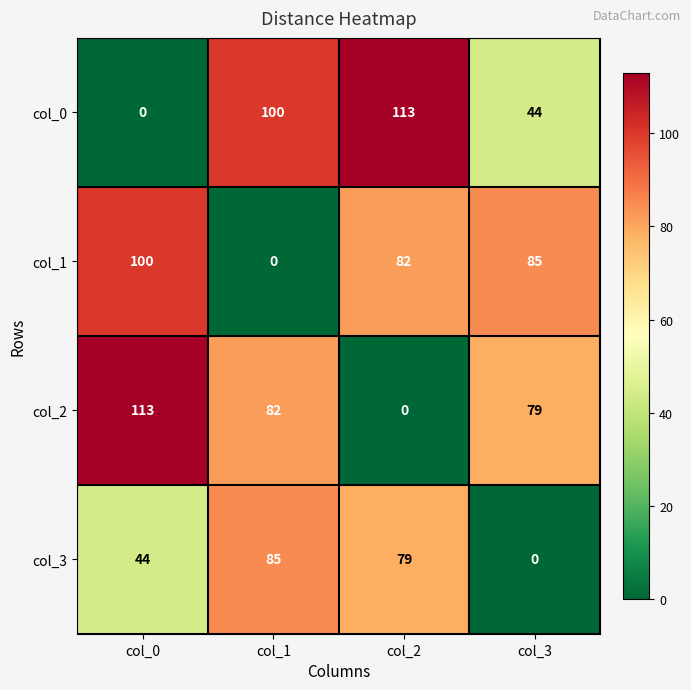

Reading left to right, list all the values displayed in this chart.

col_0: col_0=0	col_1=100	col_2=113	col_3=44
col_1: col_0=100	col_1=0	col_2=82	col_3=85
col_2: col_0=113	col_1=82	col_2=0	col_3=79
col_3: col_0=44	col_1=85	col_2=79	col_3=0